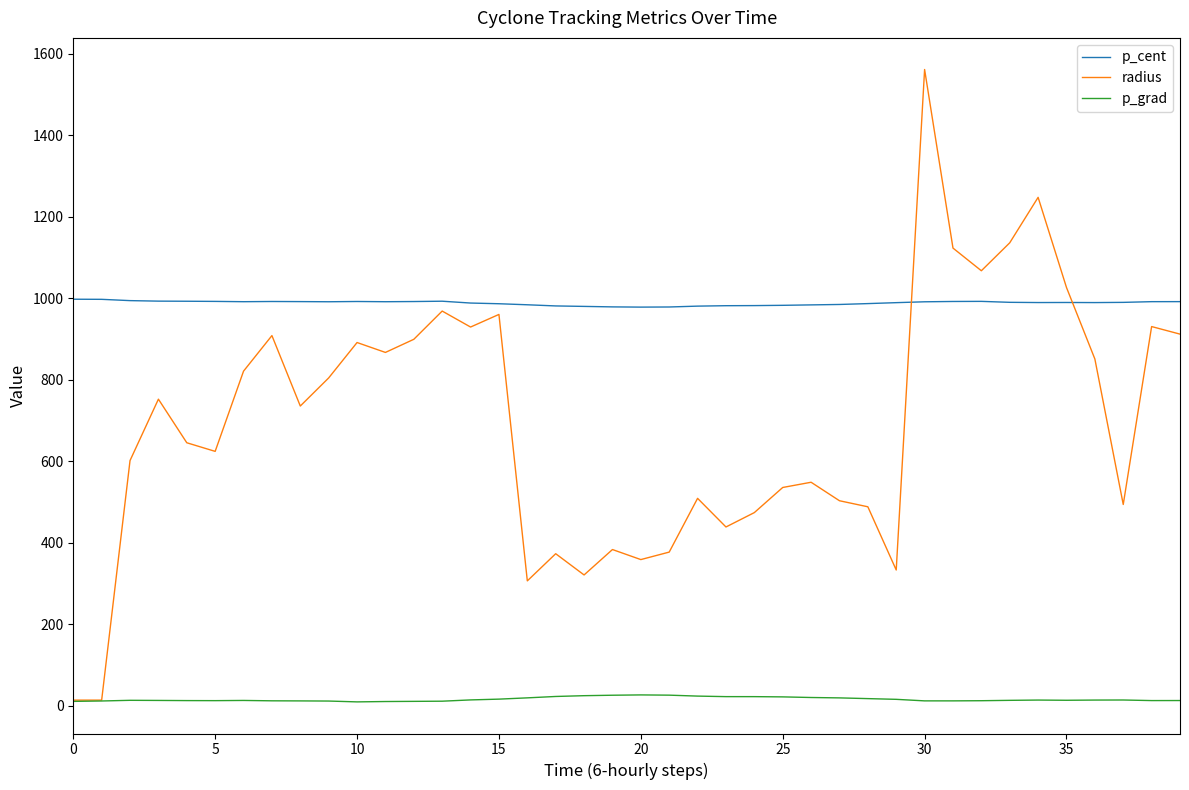

What is the minimum value for p_cent?

978.6